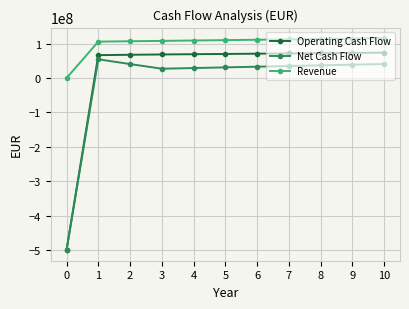

What is the sum of all Revenue values?

1108952680.5